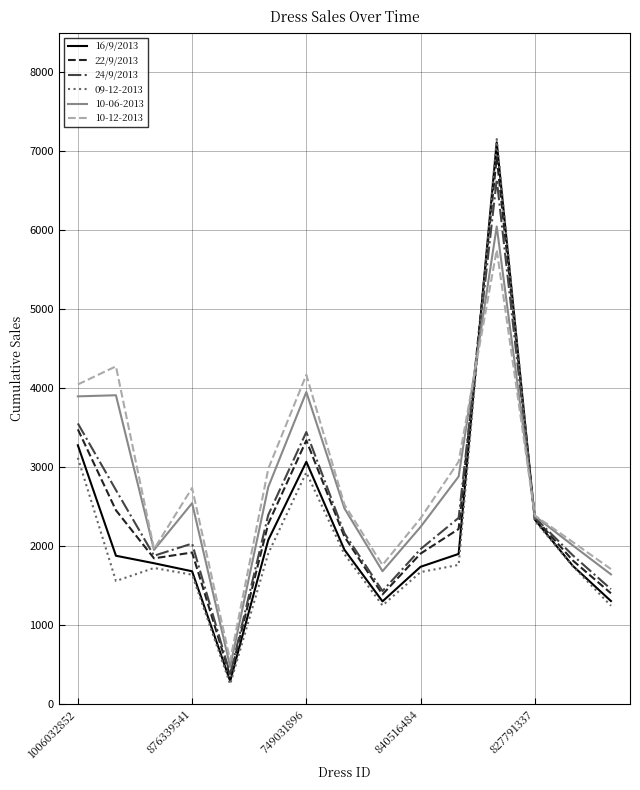

After their last crossing, which series has the higher values: 24/9/2013 or 16/9/2013?

24/9/2013